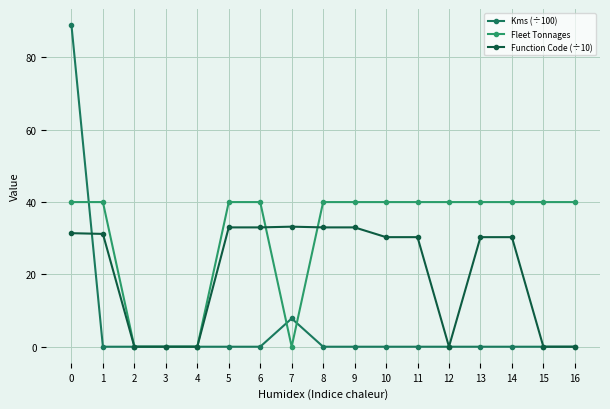

Read the Function Code (÷10) value at 9.

33.0